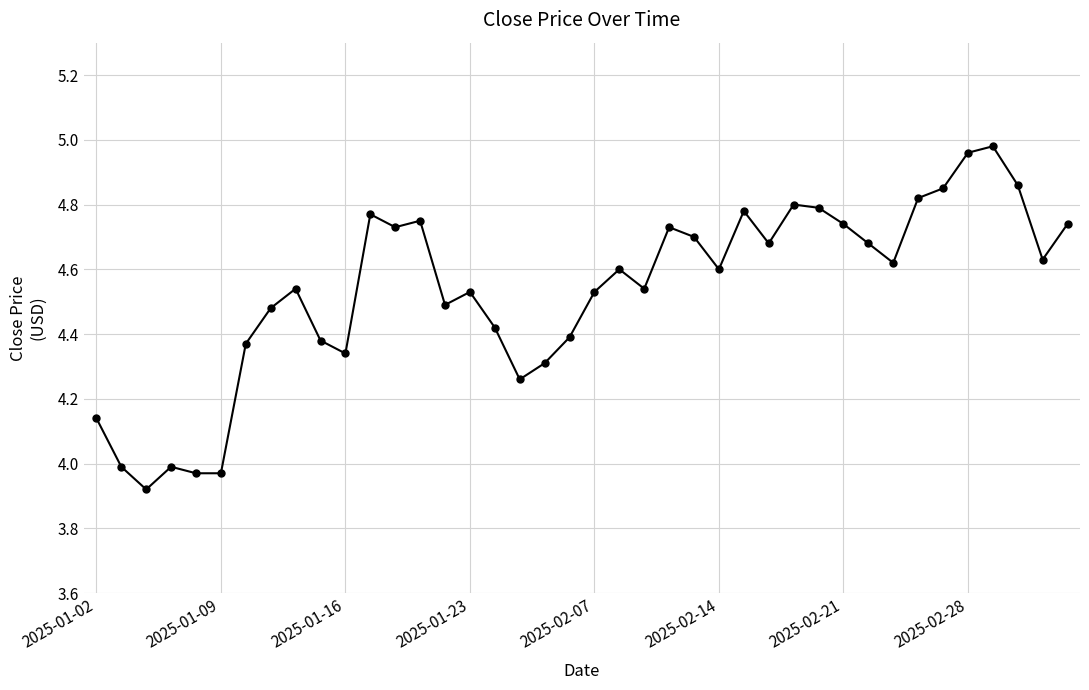

True or false: the data has more than 2 interior local peaks.

True